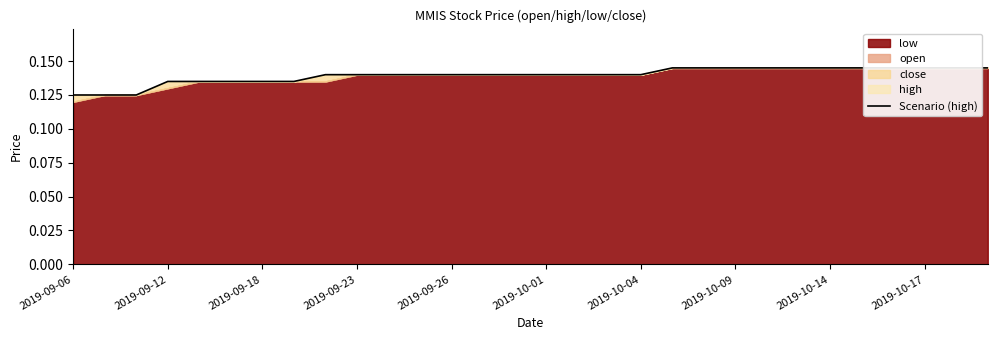

How many lines are shown in the chart?

1